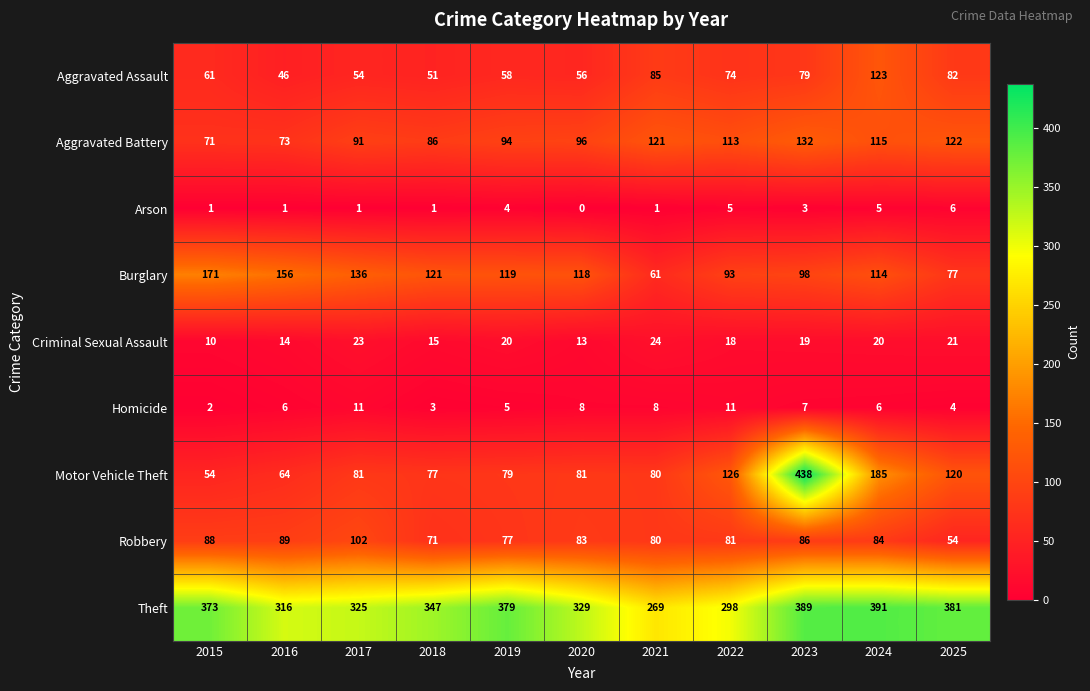

What value does the Aggravated Battery series have at 2022?

113